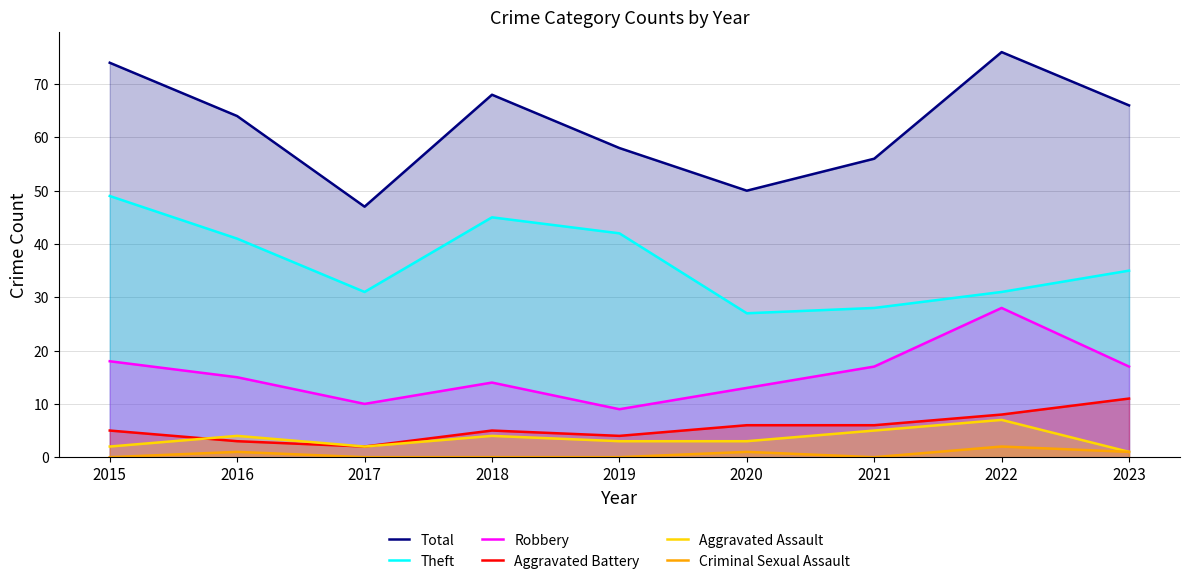

Between 2015 and 2018, which series saw the biggest shift?

Total